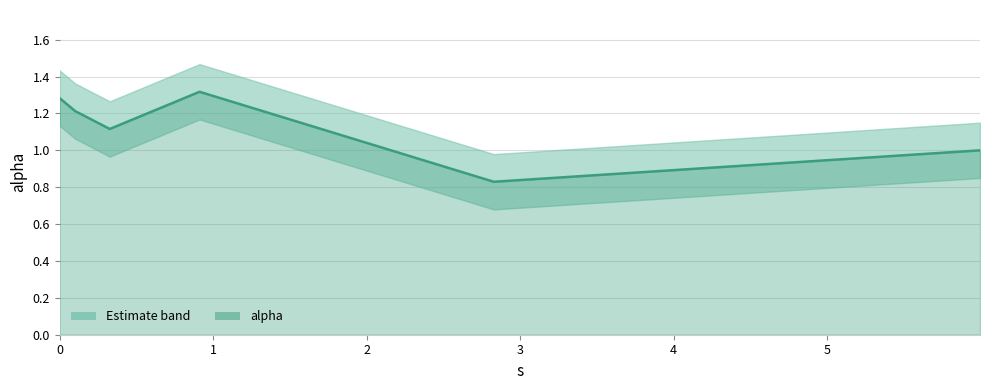

What is the value of the 3rd point from the left?

1.1